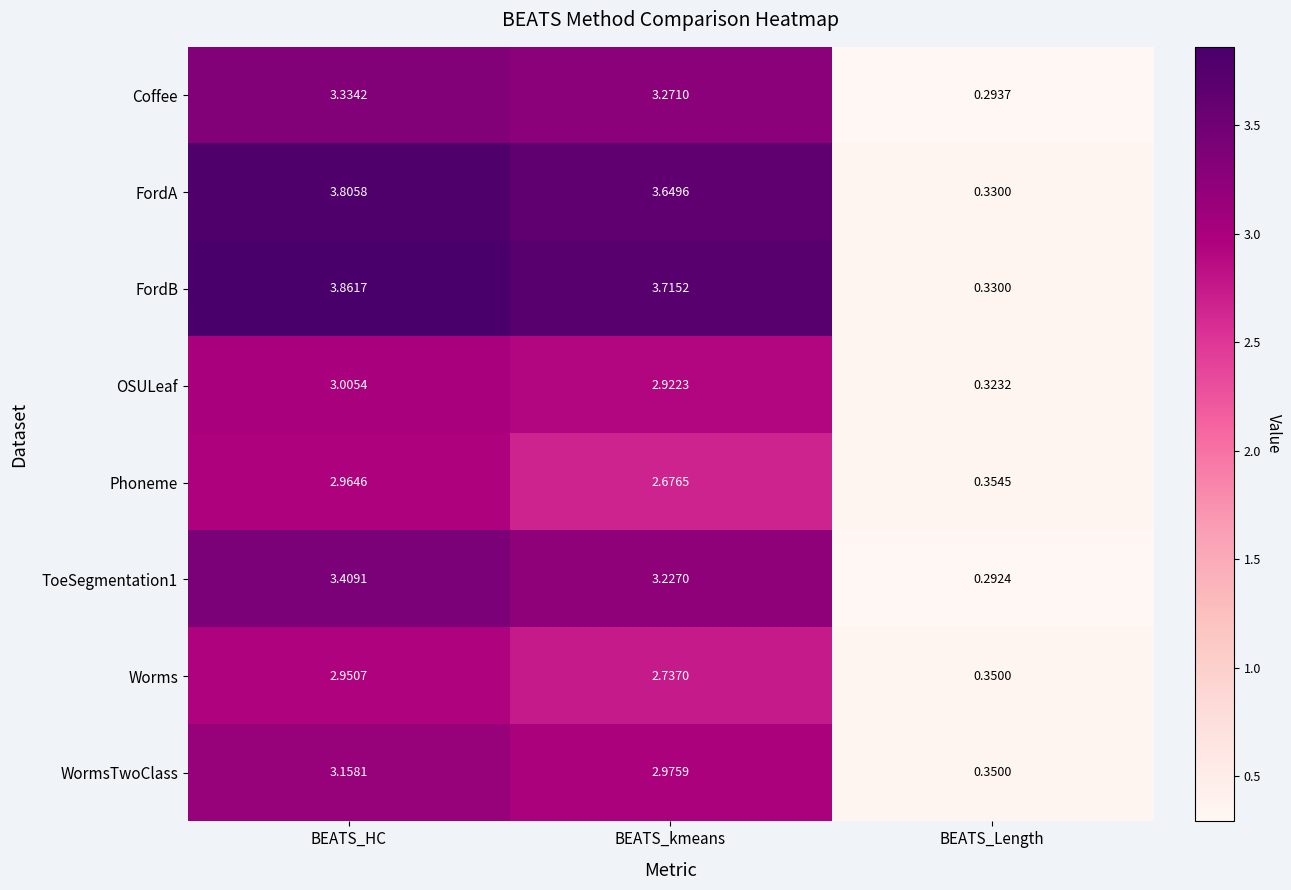

Count the number of data series in this chart.

8